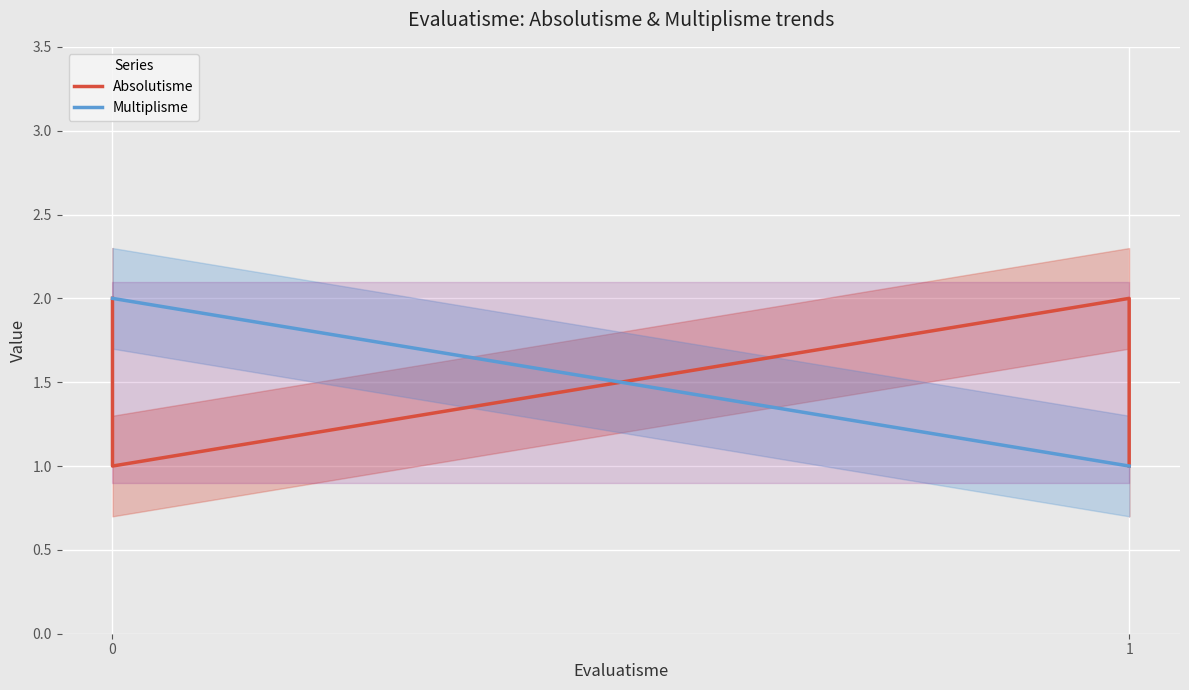

How many times do Multiplisme and Absolutisme cross each other?

1